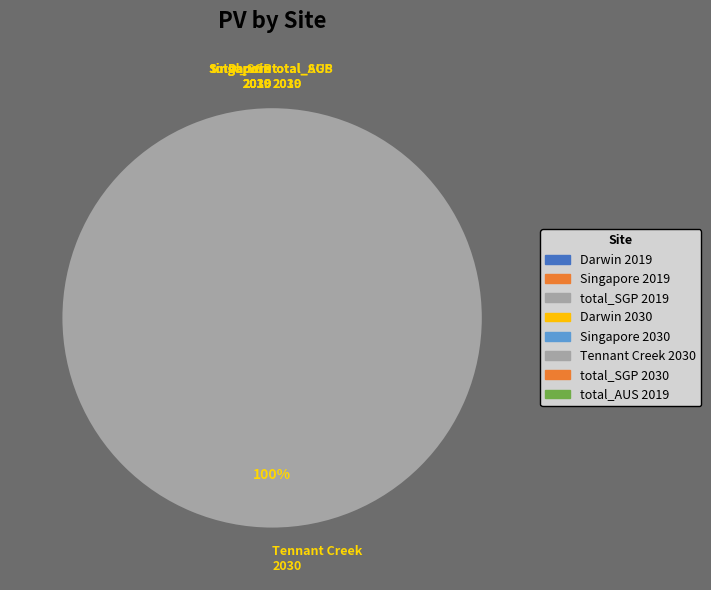

Is there a majority slice in this chart?

Yes